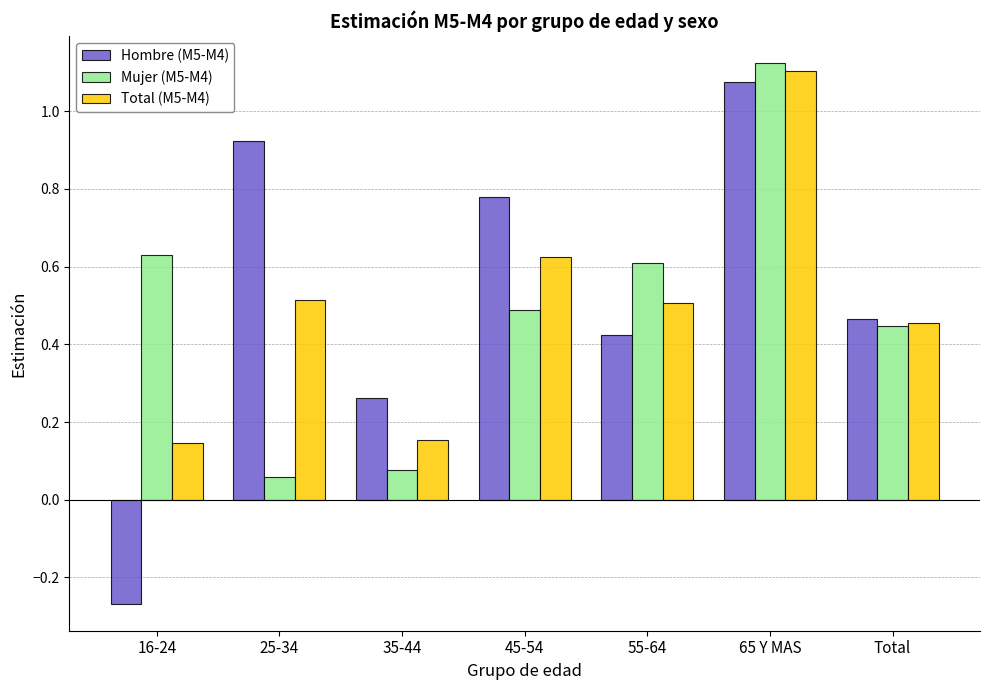

What is the difference between the maximum and minimum values in the Hombre (M5-M4) series?

1.3